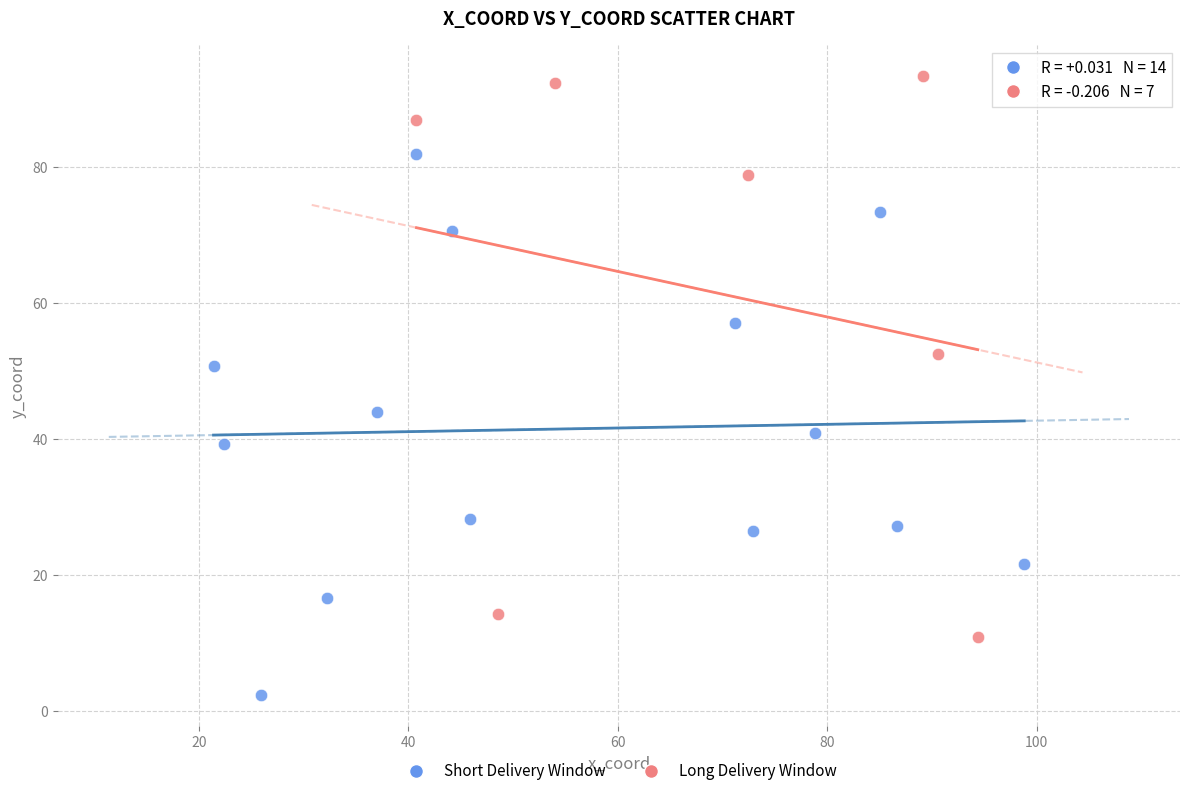

Which series has the largest Y range (max minus min)?

Long Delivery Window